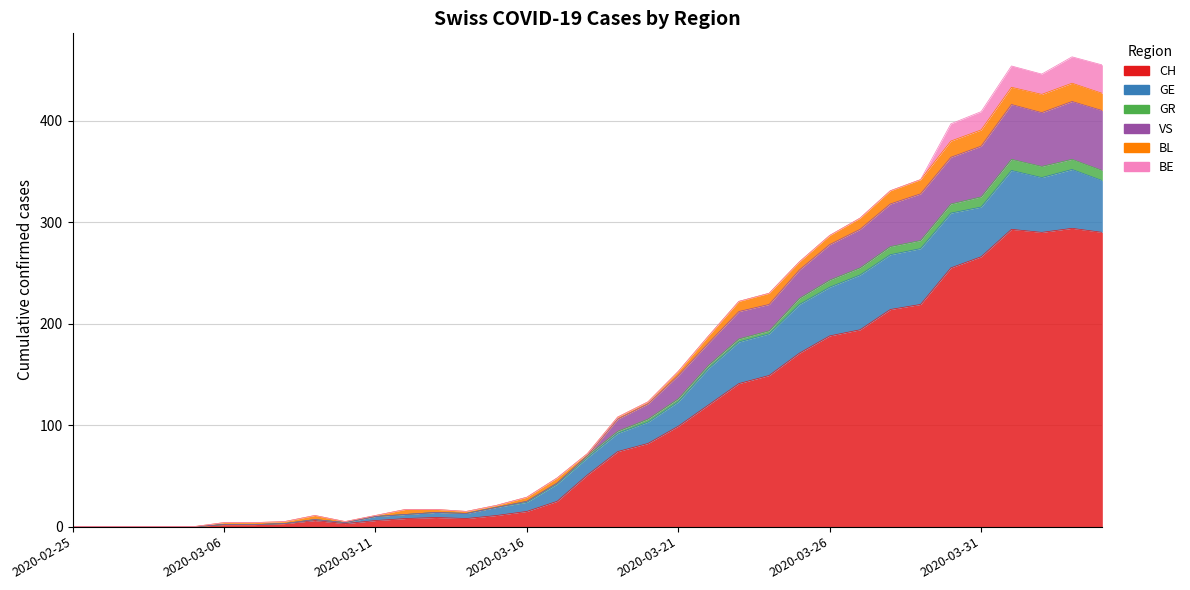

At which category does VS reach its first local peak?

2020-03-09